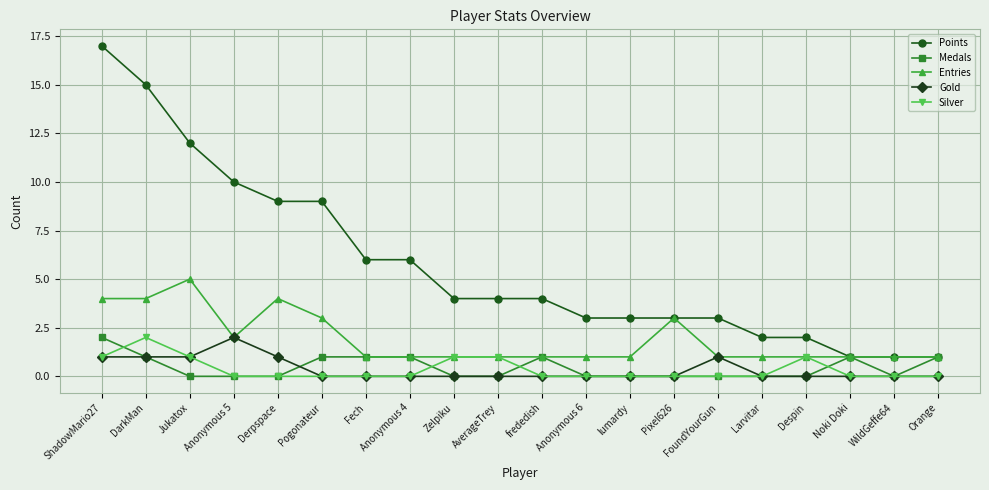

At which category is the sum across all series the highest?

ShadowMario27